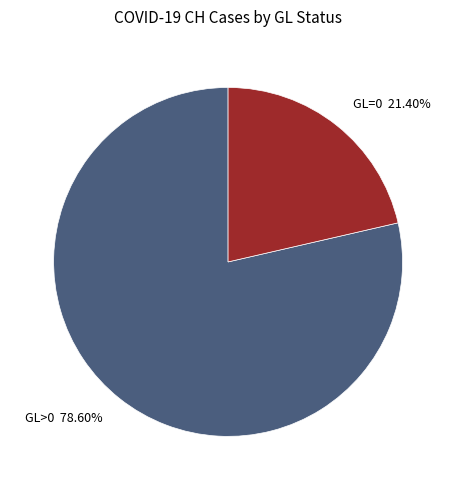

Count the number of slices in the pie.

2